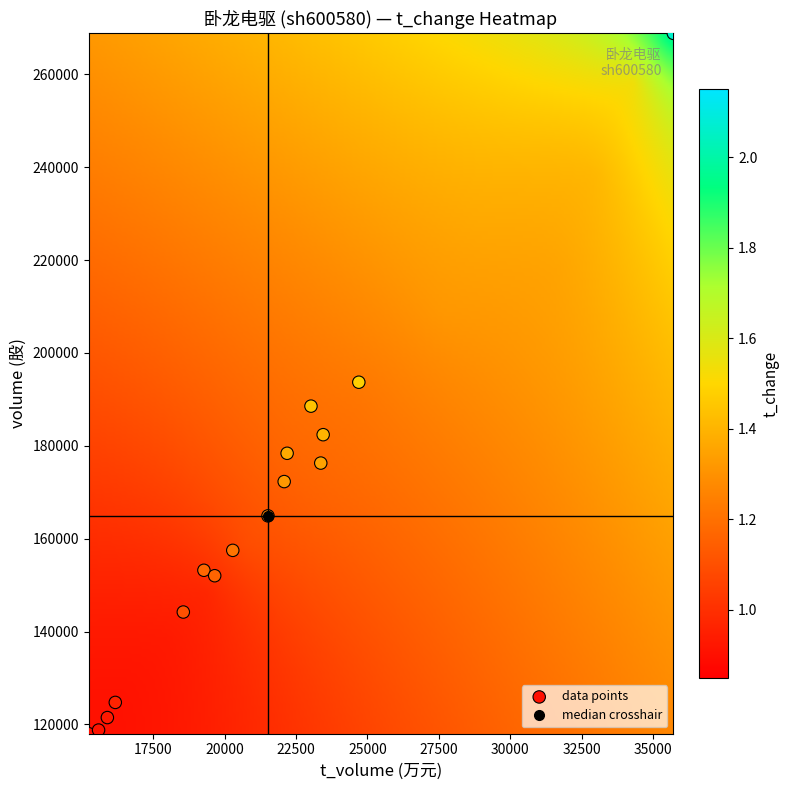

What is the range of Y values (max minus min)?

150806